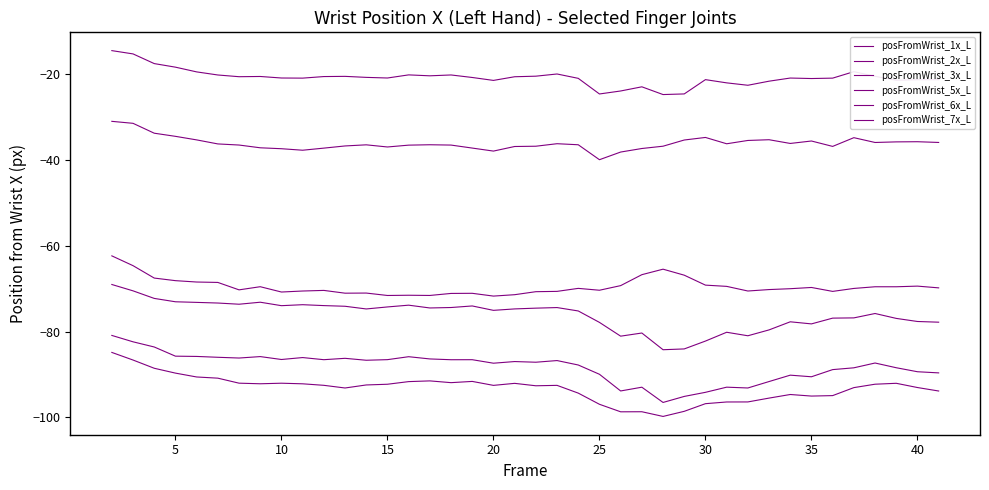

How many lines are shown in the chart?

6